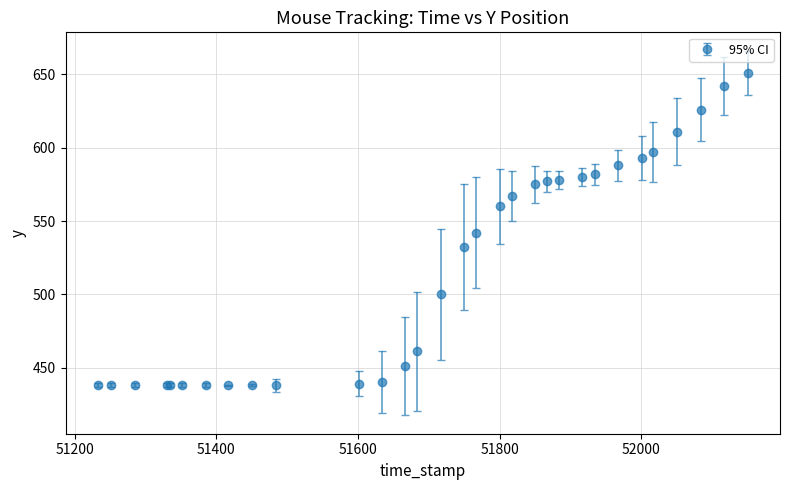

What is the average value?

518